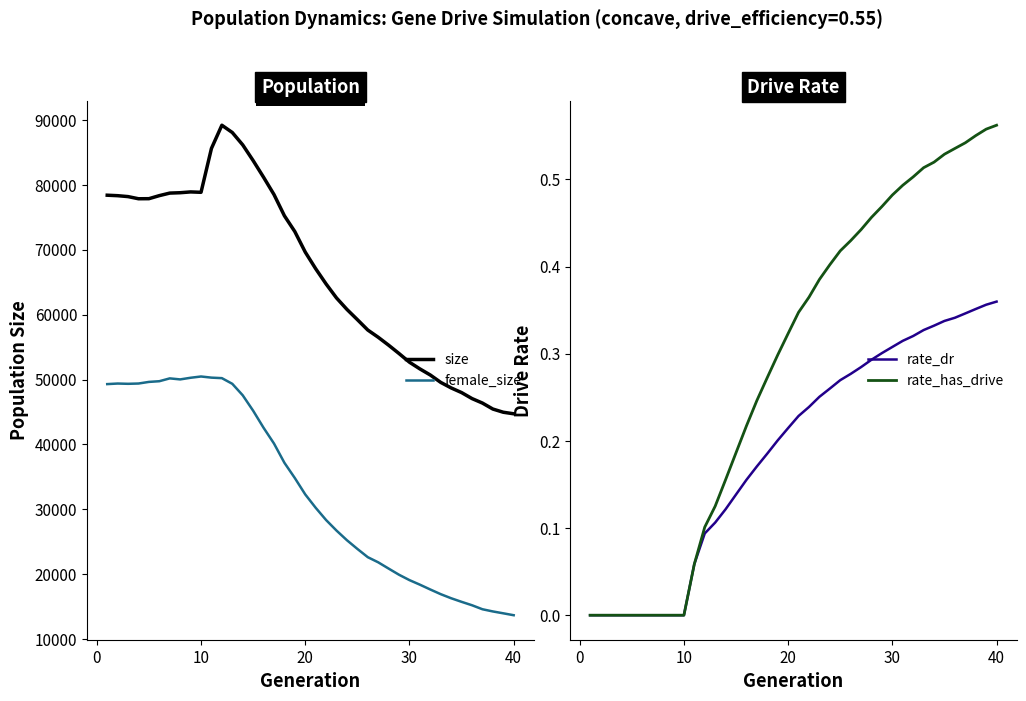

True or false: female_size has more than 2 interior local peaks.

True